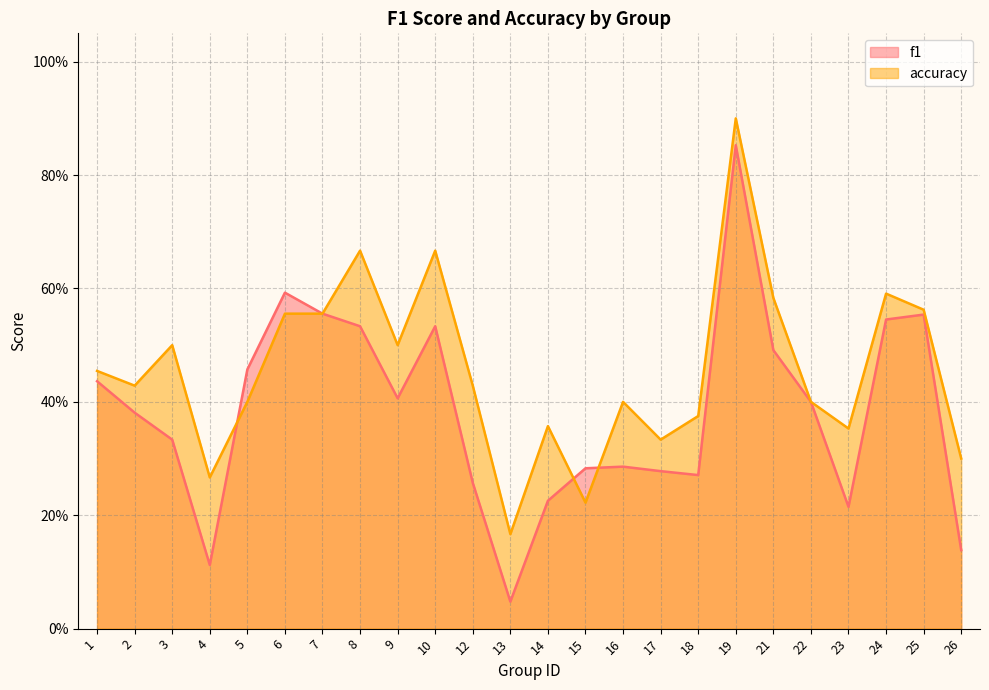

The value of f1 at 7 is 0.8. True or false?

False